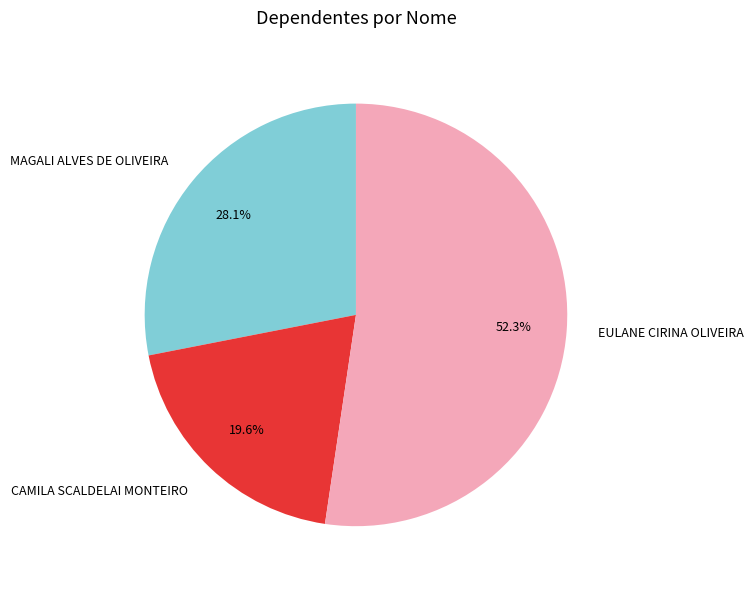

To the nearest percent, what is the average slice percentage?

33%